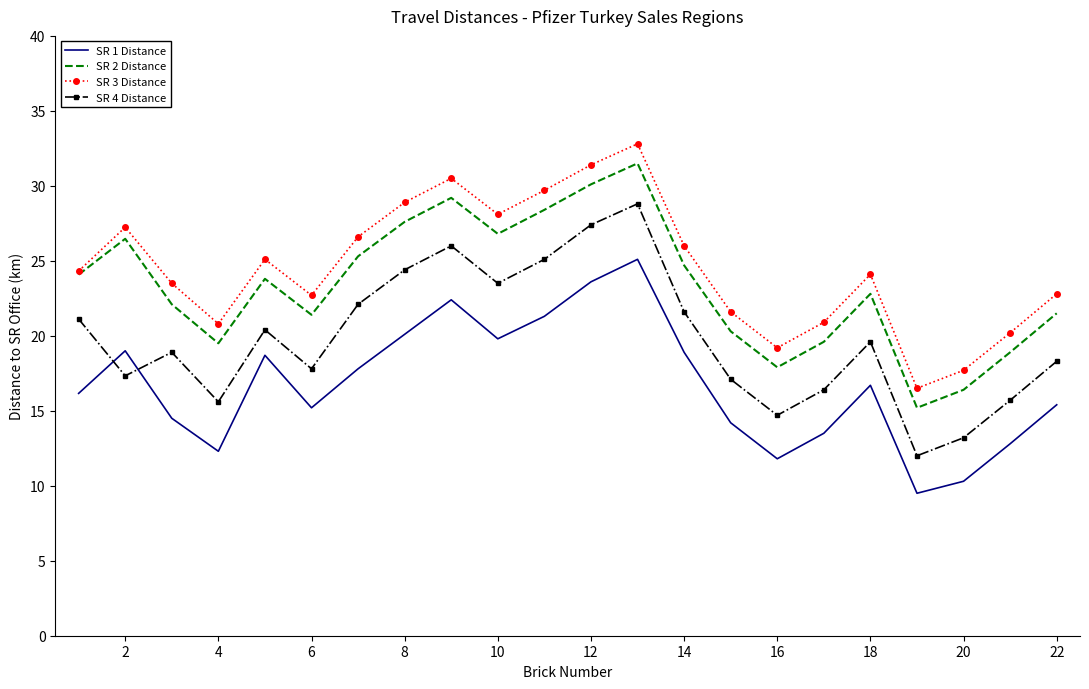

True or false: SR 1 Distance and SR 3 Distance intersect in this chart.

False